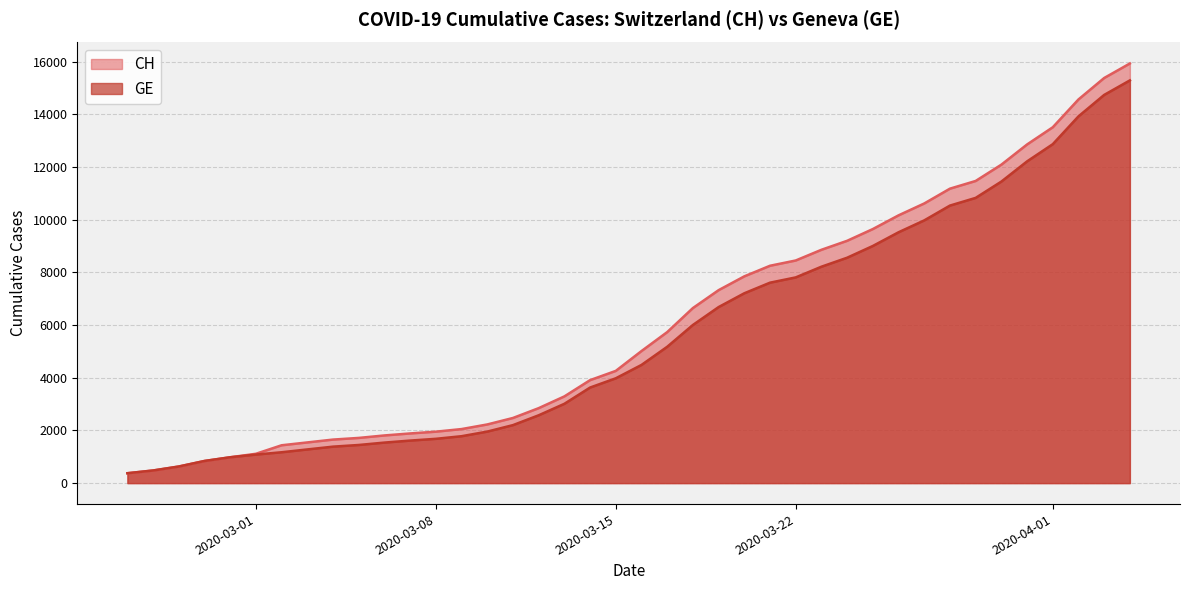

Does the chart have visible grid lines?

Yes